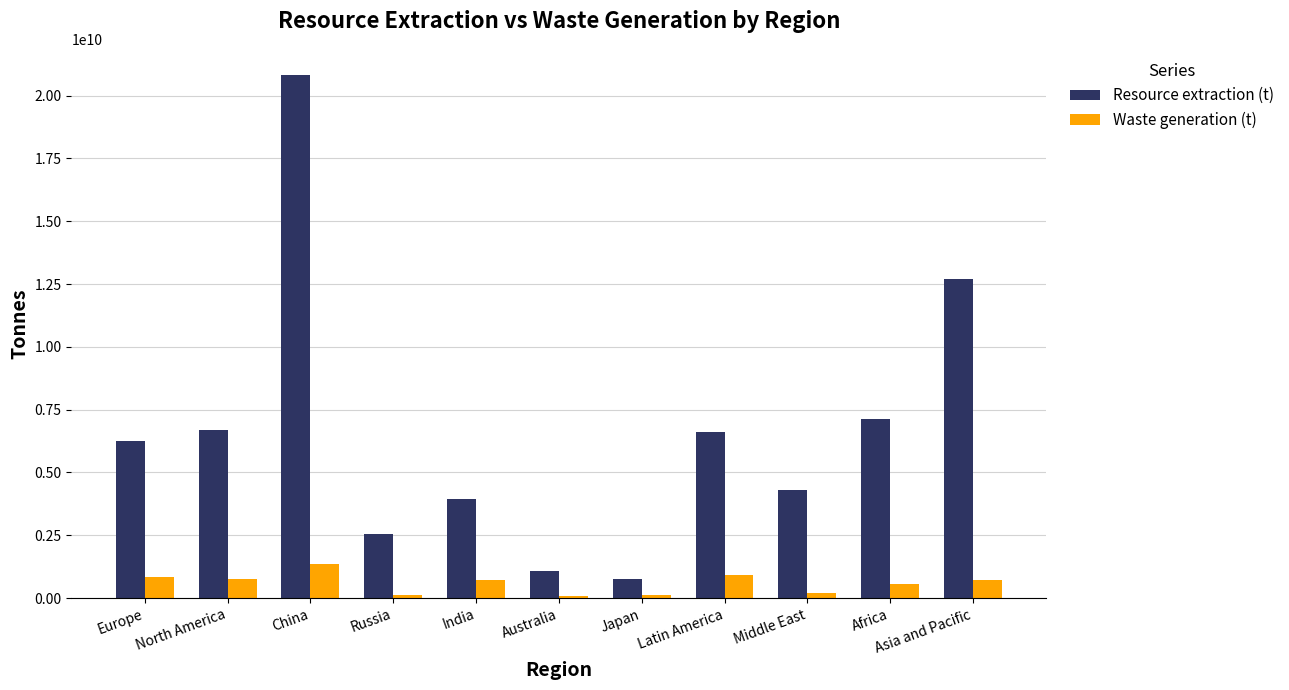

What is the label of the 3rd bar from the right?

Middle East